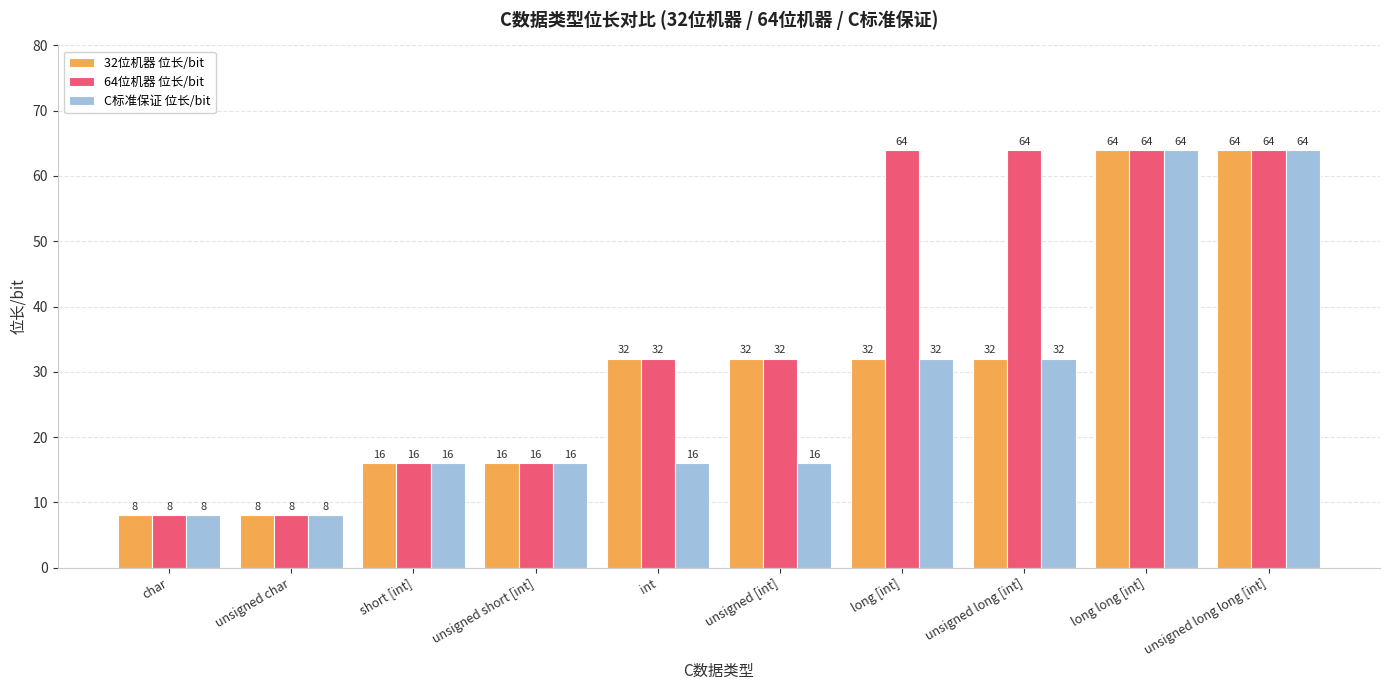

List the series in order of their overall mean, lowest first.

C标准保证 位长/bit, 32位机器 位长/bit, 64位机器 位长/bit